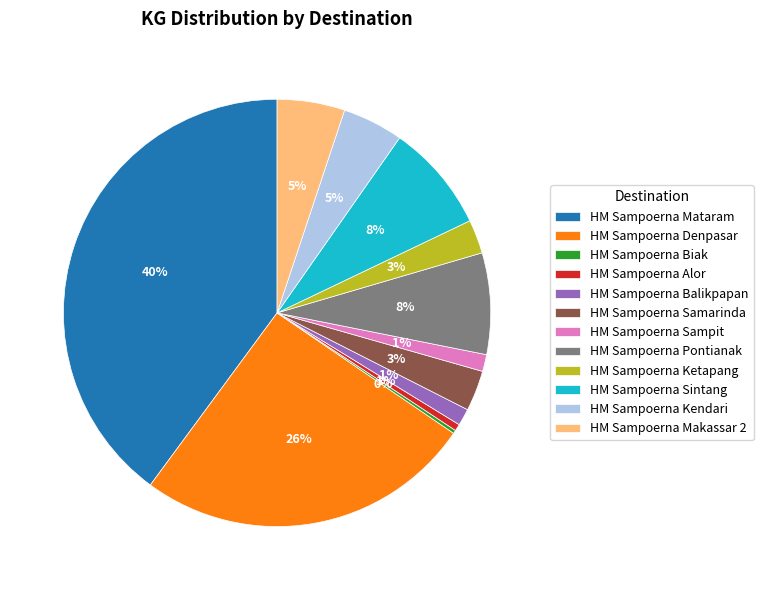

What is the largest slice in the pie chart?

HM Sampoerna Mataram